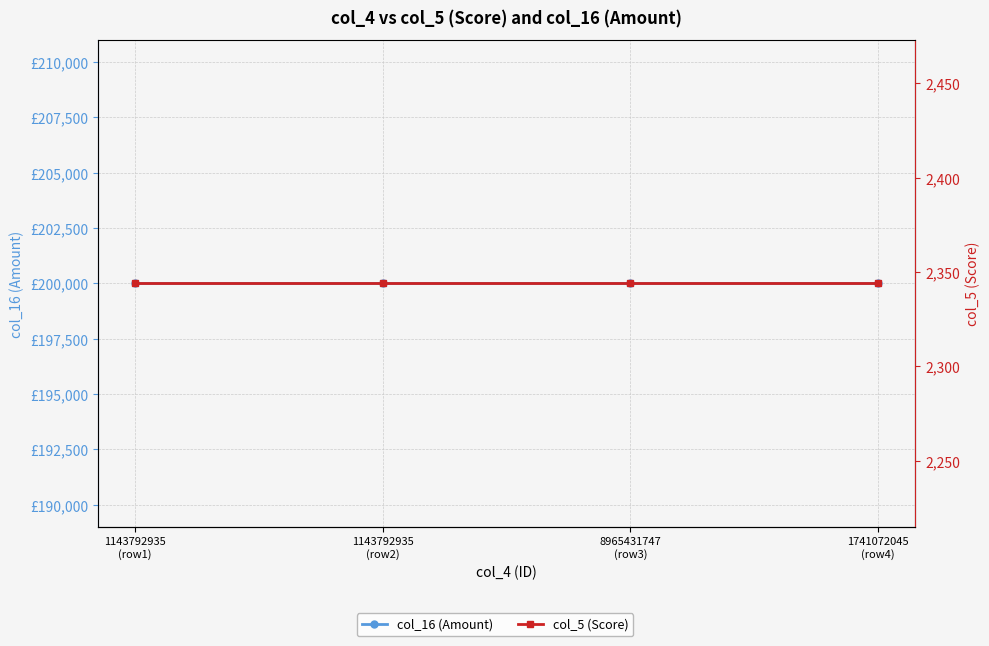

What are all the series names shown in the legend?

col_16 (Amount), col_5 (Score)